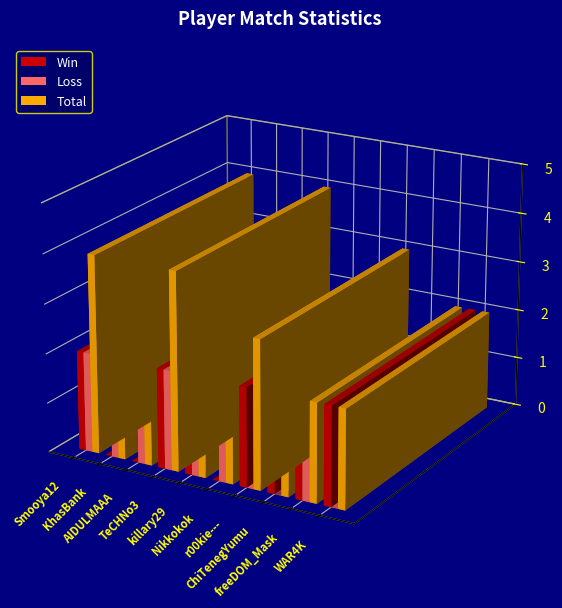

How many values in the Win series are below 1?

3